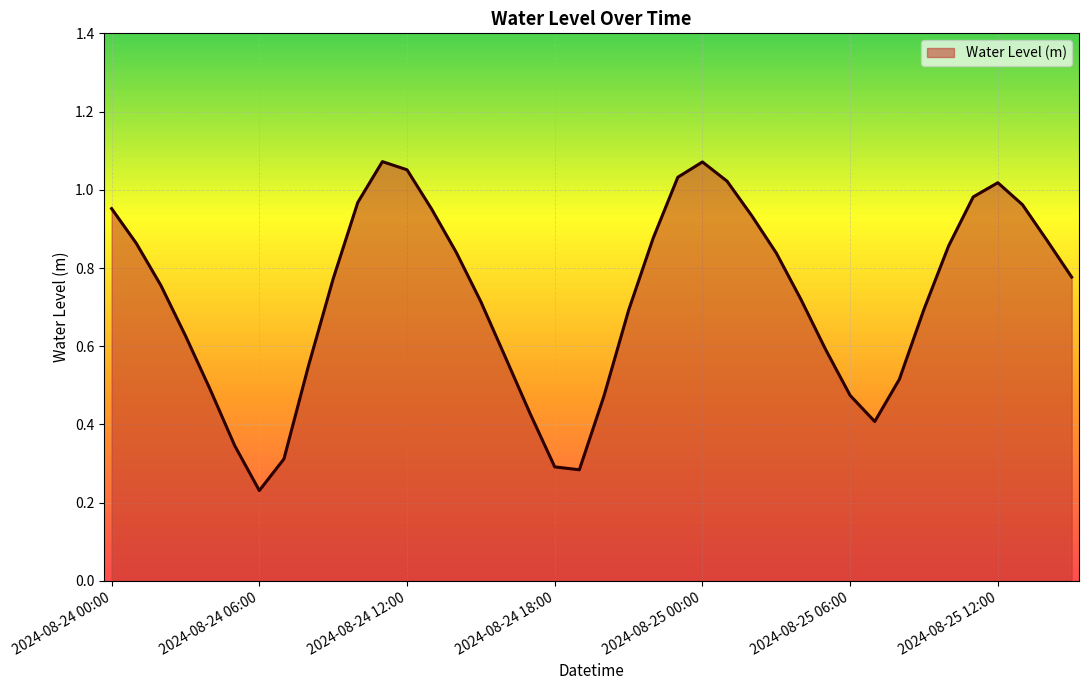

Does the chart have visible grid lines?

Yes